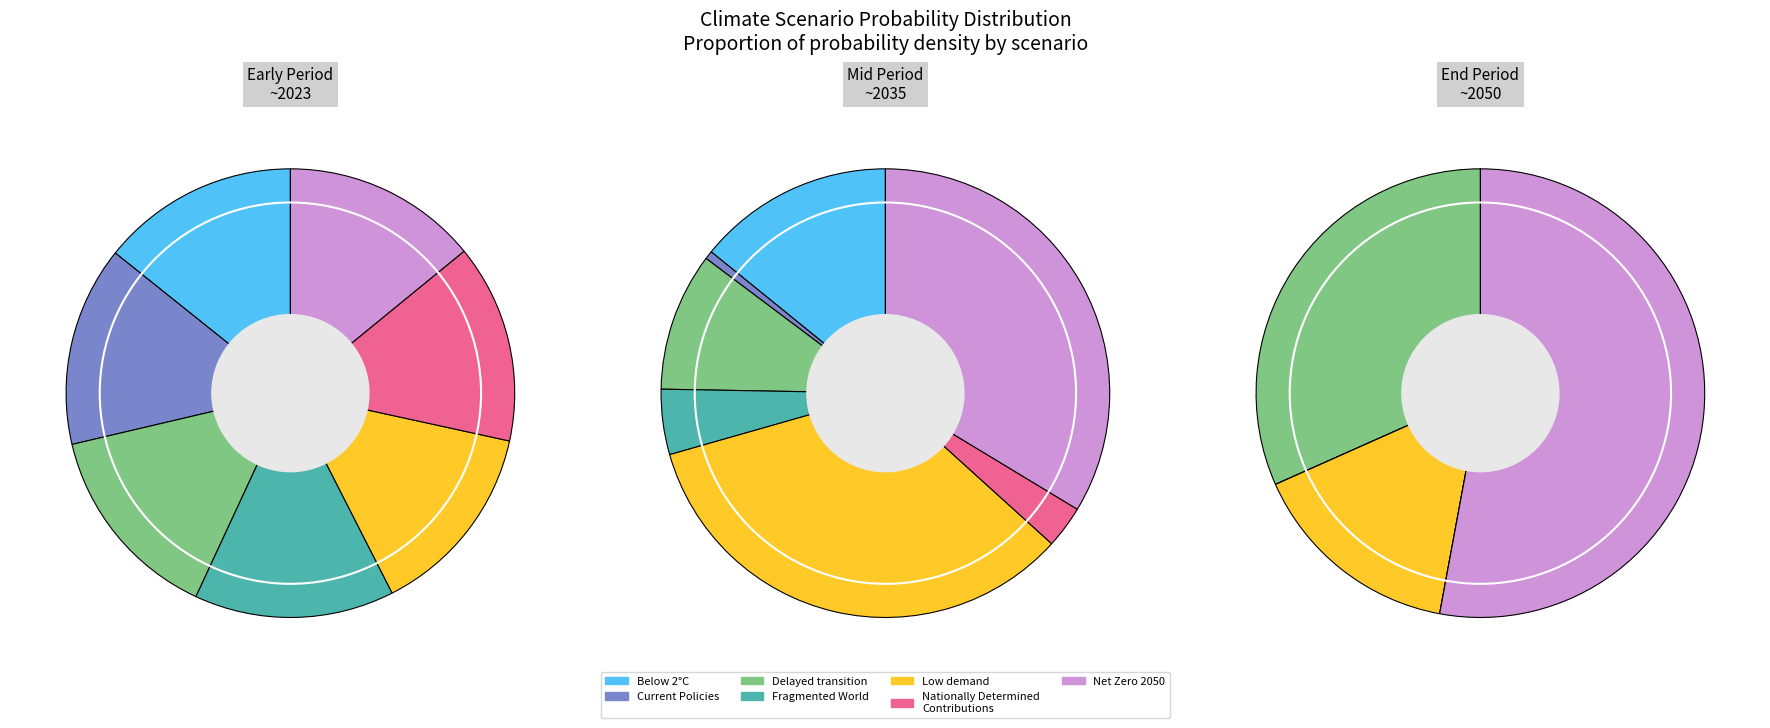

Do Below 2°C and Fragmented World together represent more than half of the pie?

No